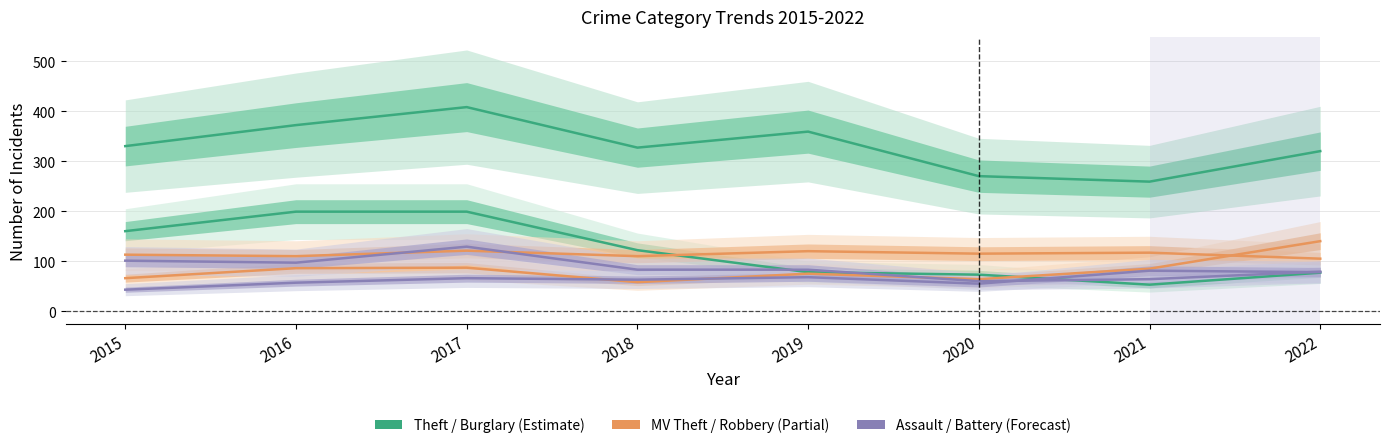

Which series has the widest spread of values?

Theft